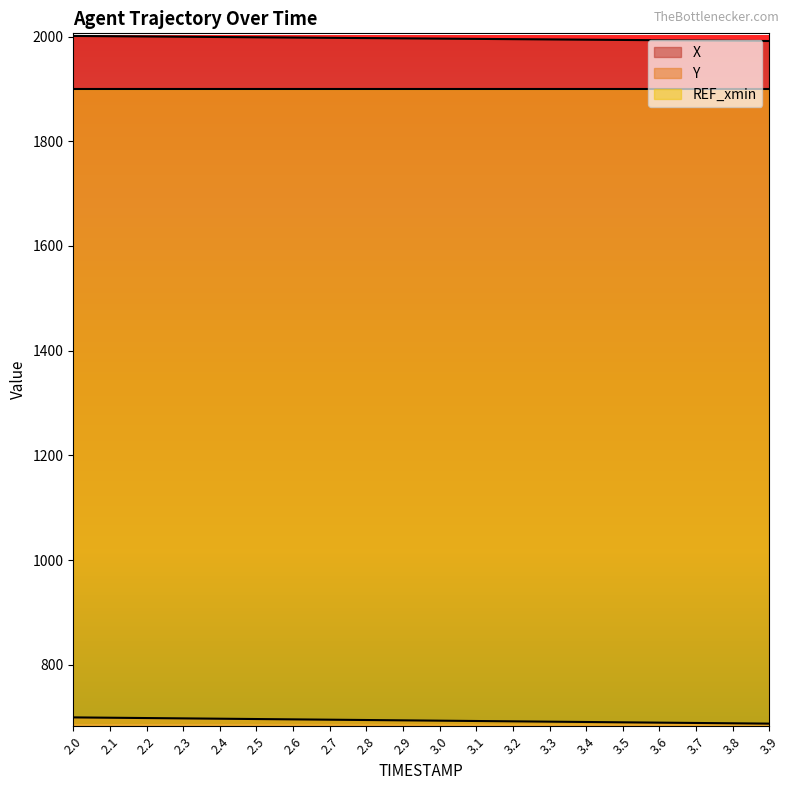

Which has a higher value, 3.5 or 3.1?

3.1